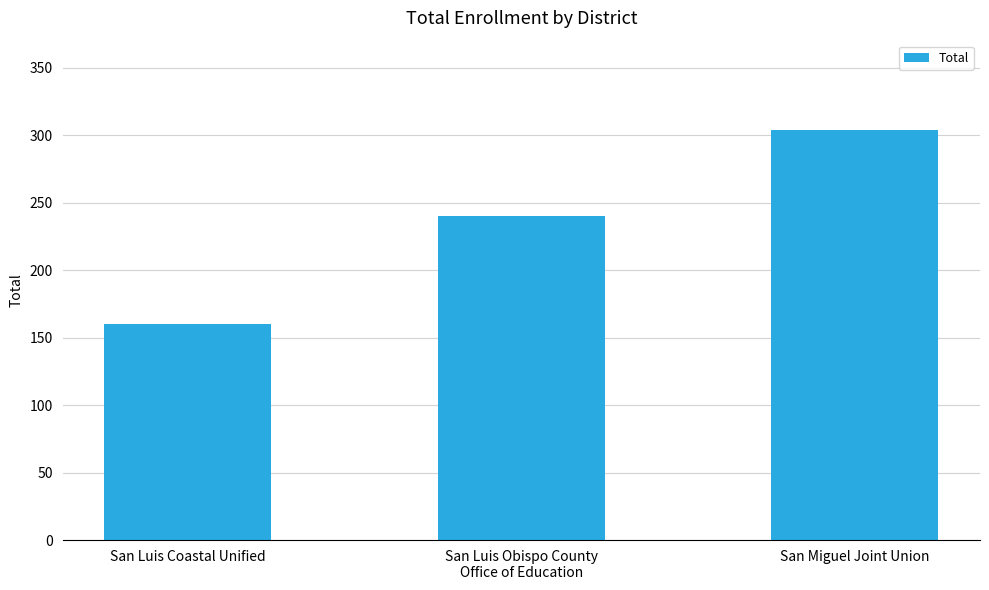

Which label corresponds to the smallest value in the chart?

San Luis Coastal Unified